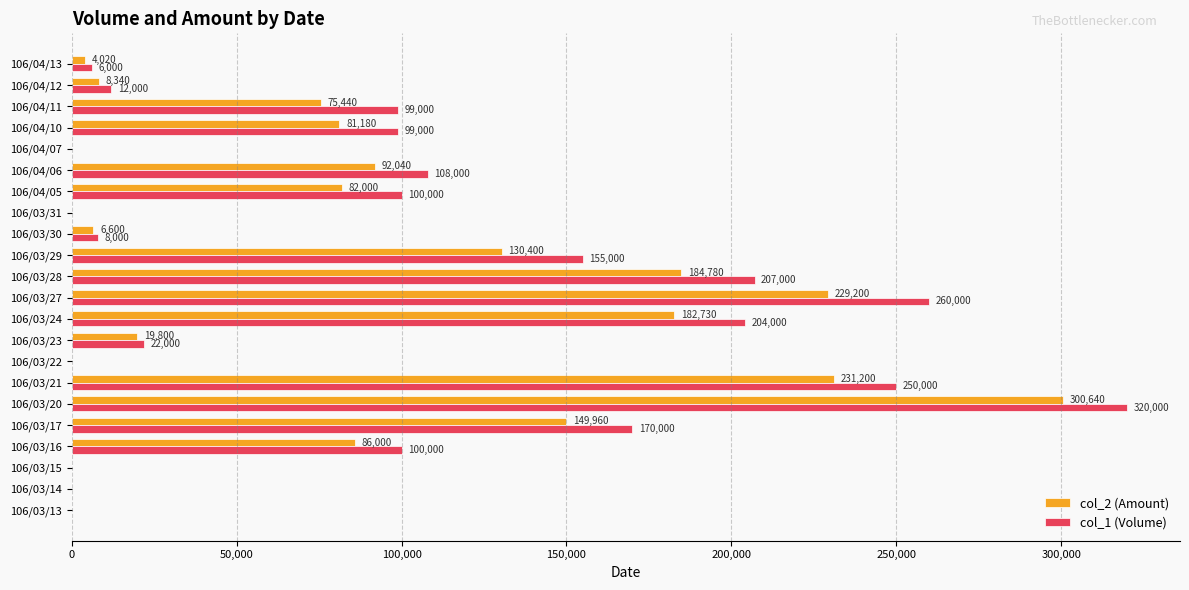

At which category is the sum across all series the highest?

106/03/20